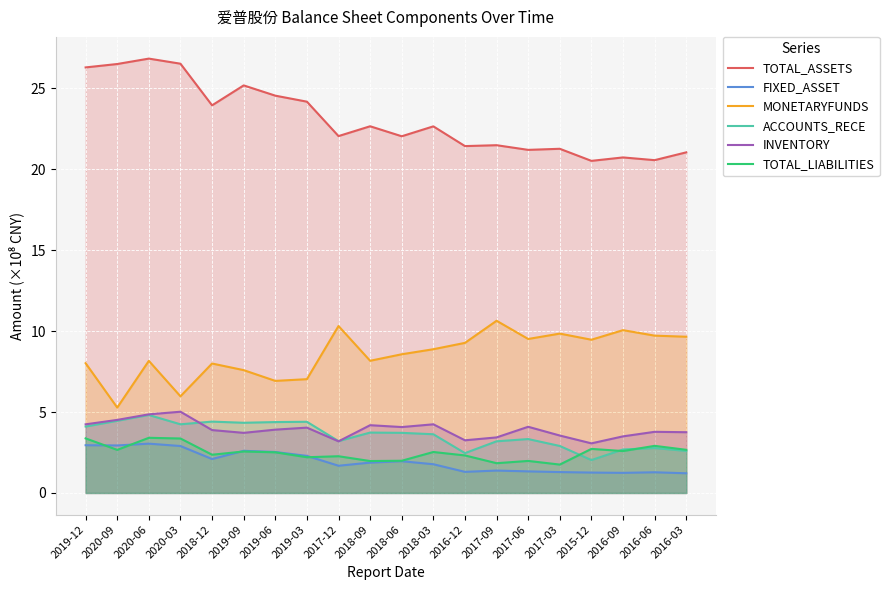

At which label is FIXED_ASSET closest to 2?

2018-06